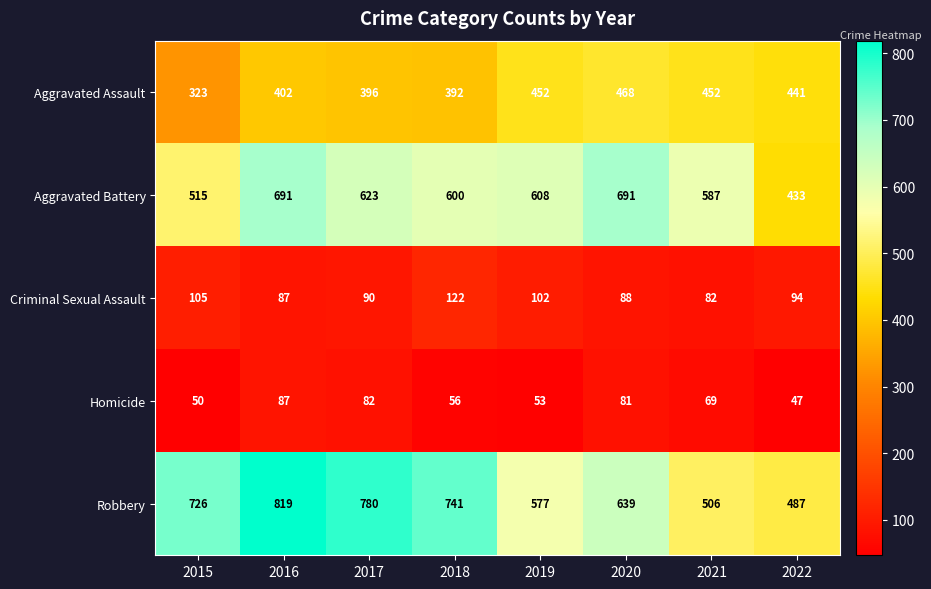

What is the total value across all series at 2022?

1502